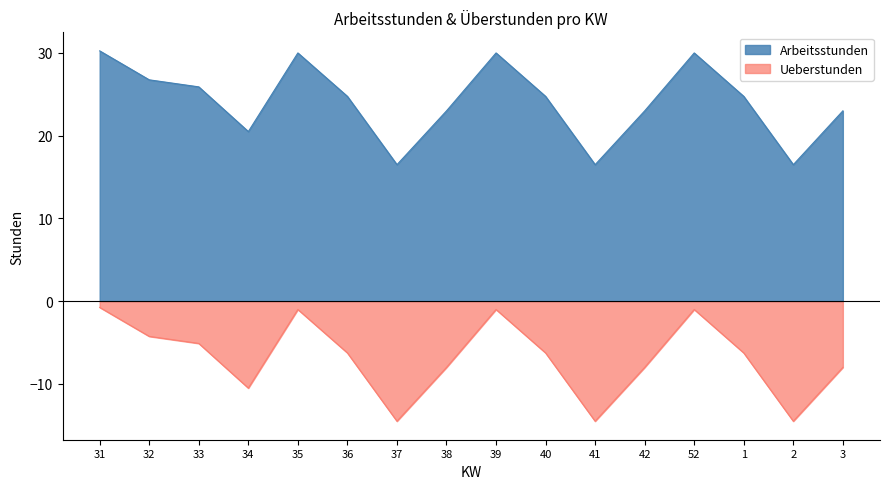

Is it true that Ueberstunden equals -9.9 at 40?

False